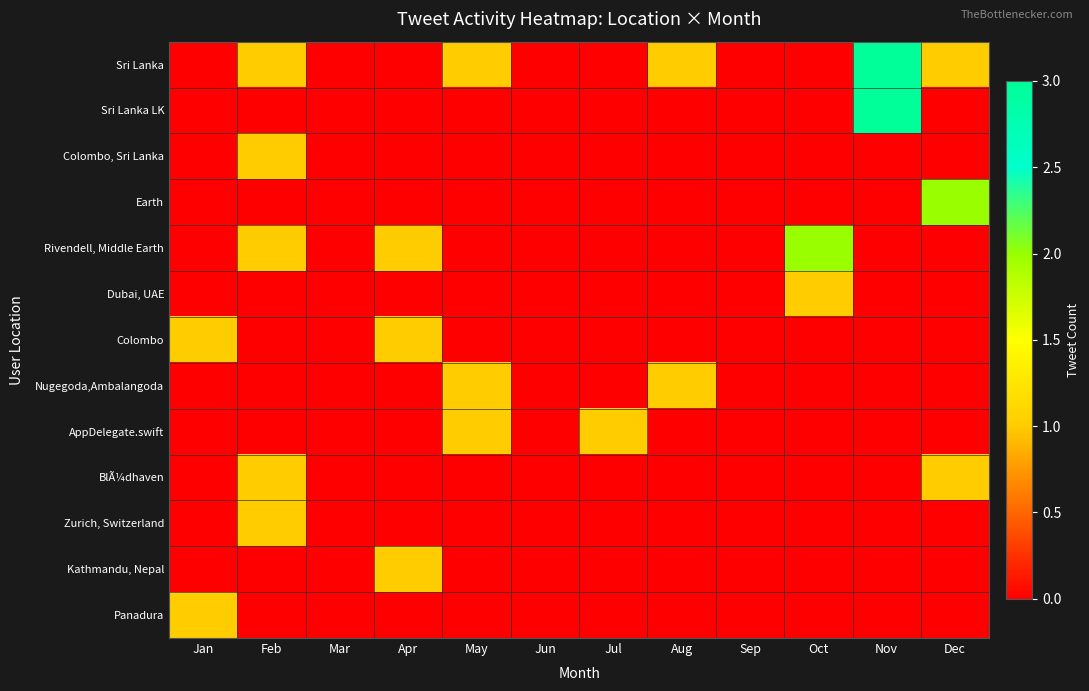

Between Sep and Aug, which is larger?

Aug